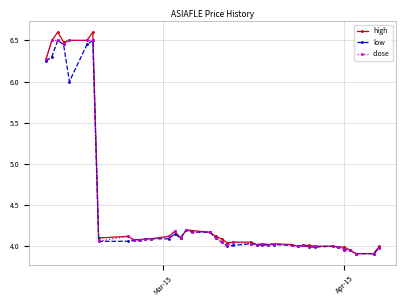

What is the average value of the high series?

4.5